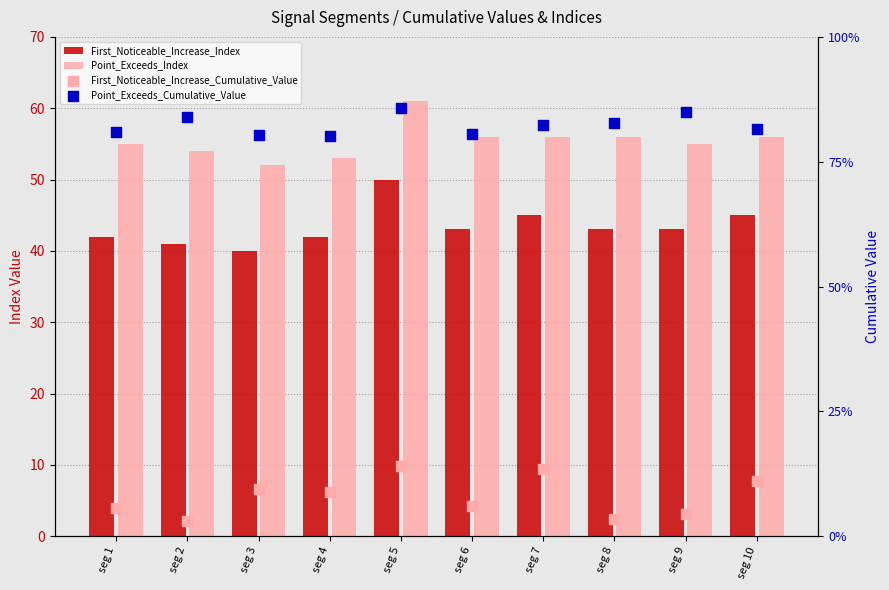

Which series has the largest total across all categories?

Point_Exceeds_Index